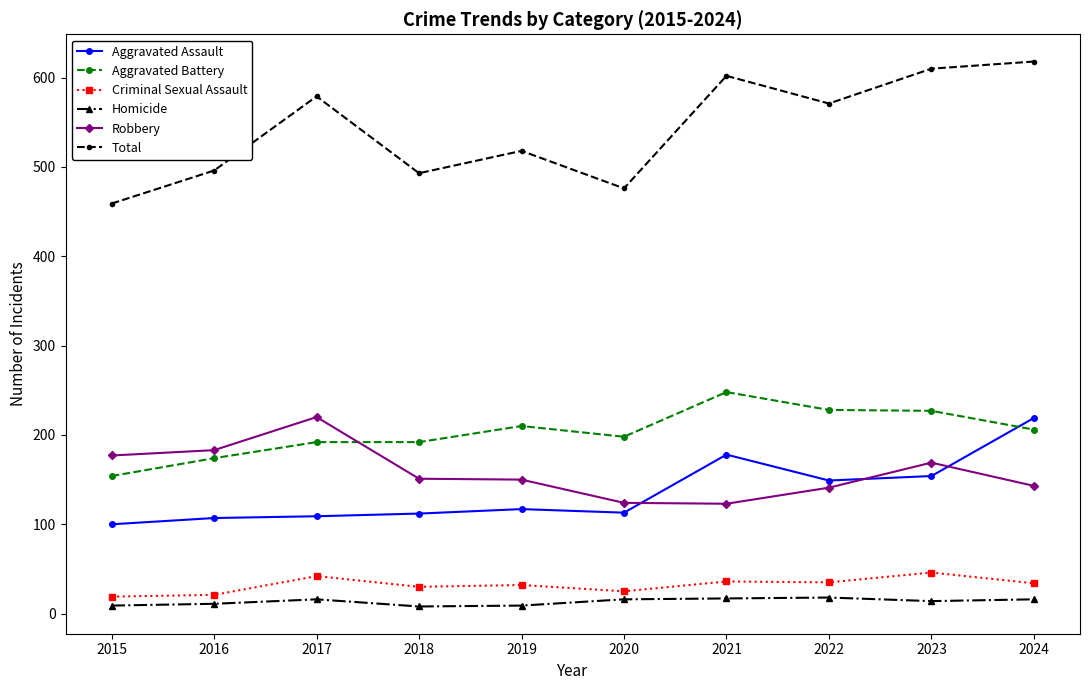

What are all the series names shown in the legend?

Aggravated Assault, Aggravated Battery, Criminal Sexual Assault, Homicide, Robbery, Total